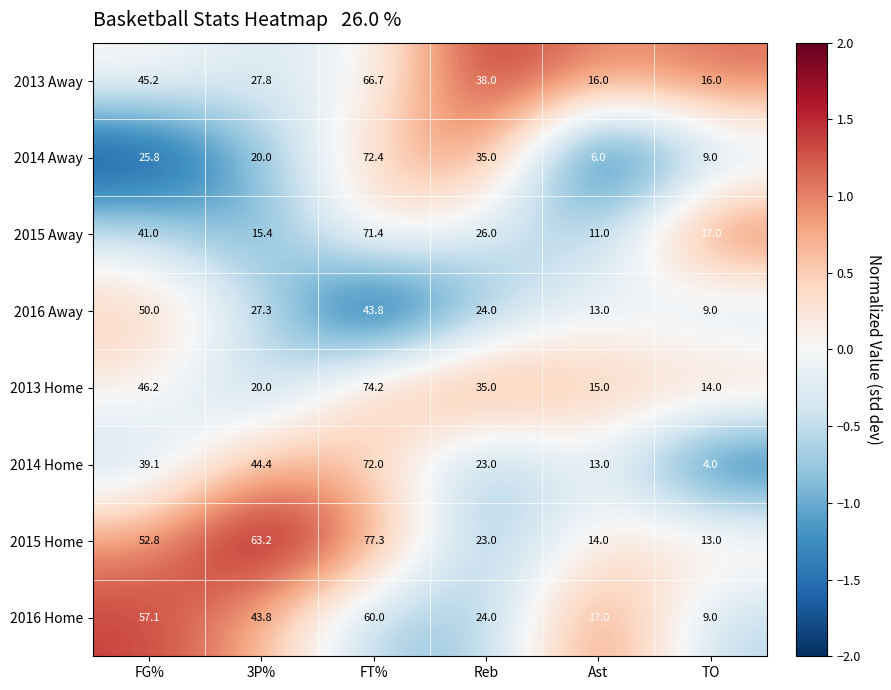

Which series changed the most between FG% and FT%?

2014 Away